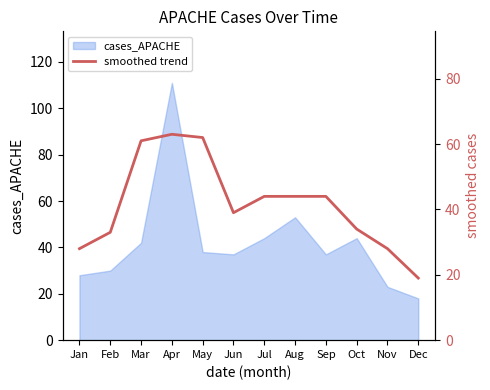

Is it true that cases_APACHE equals 8 at Jan?

False